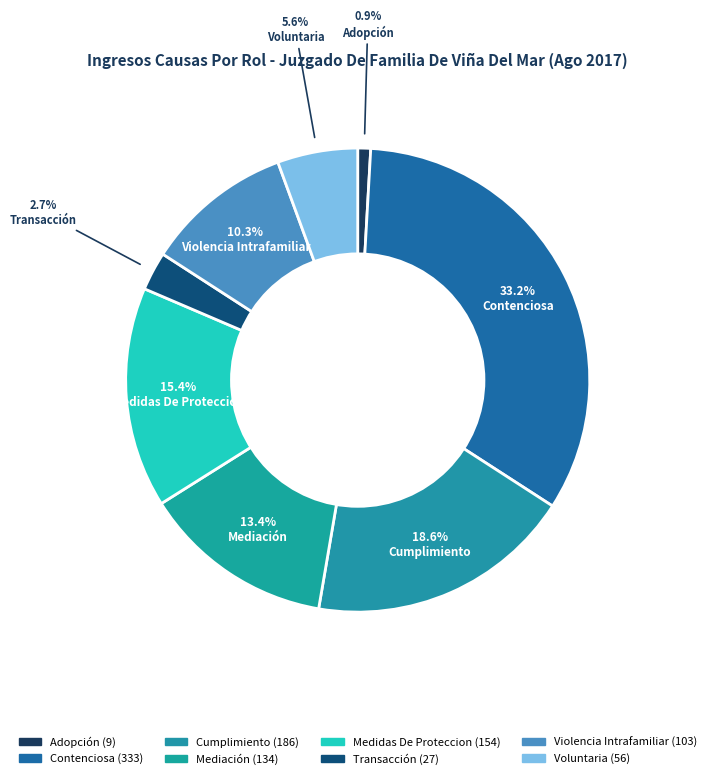

To the nearest percent, what portion does Adopción represent?

1%